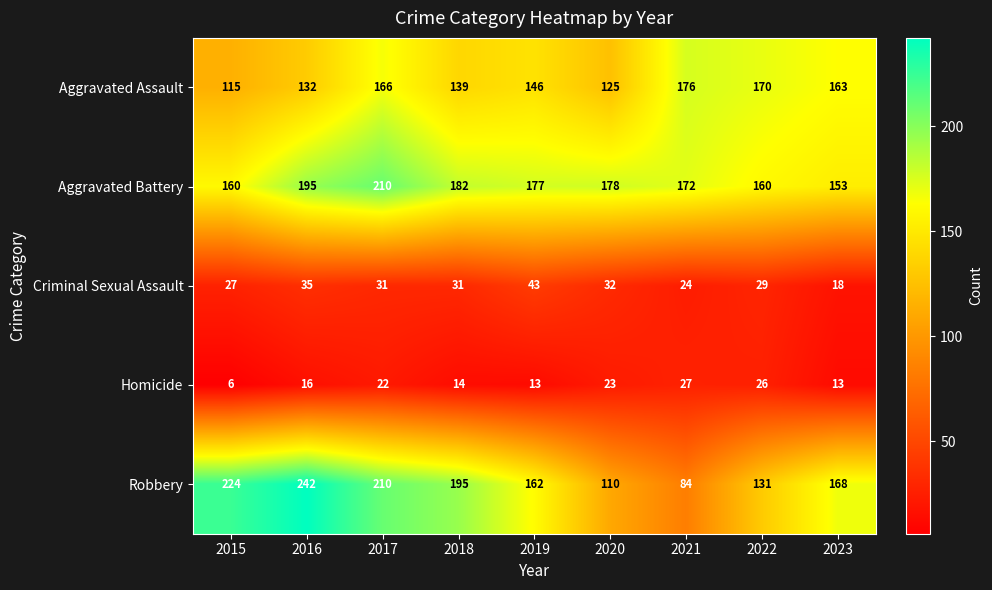

What is the difference between the second highest and minimum values in the Criminal Sexual Assault series?

17